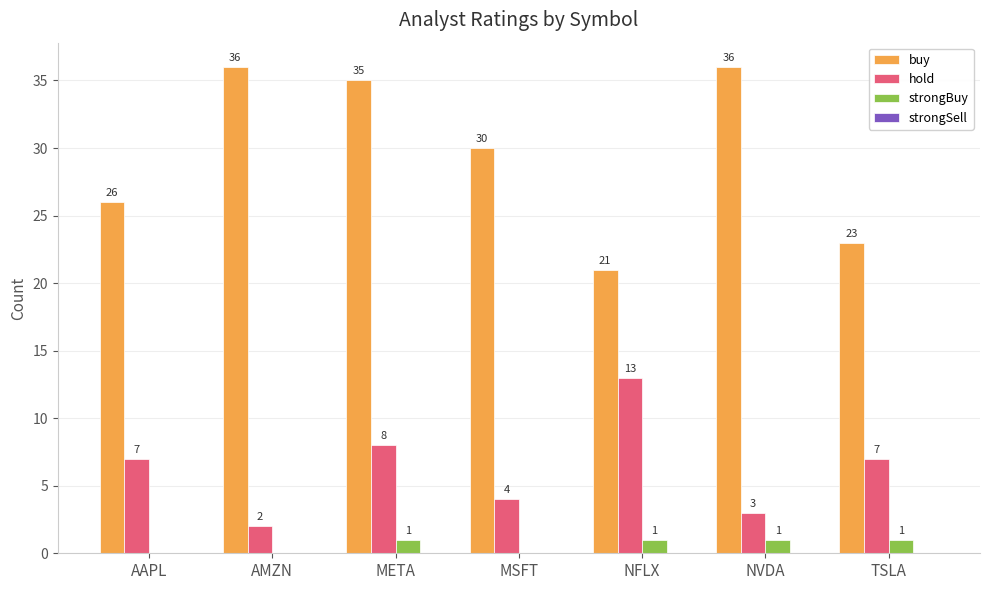

Which series has the largest total across all categories?

buy